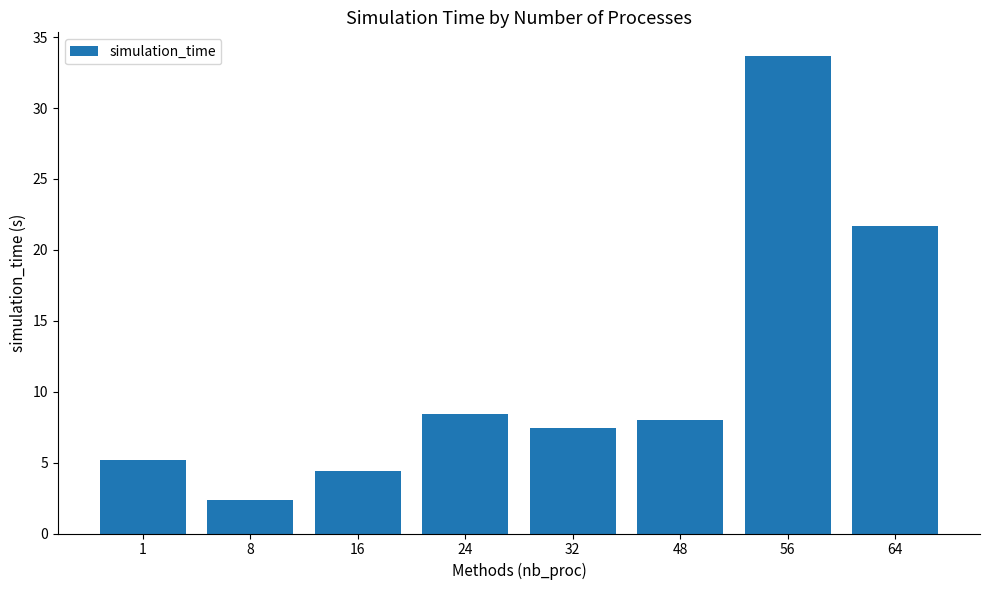

What is the greatest value displayed?

33.7